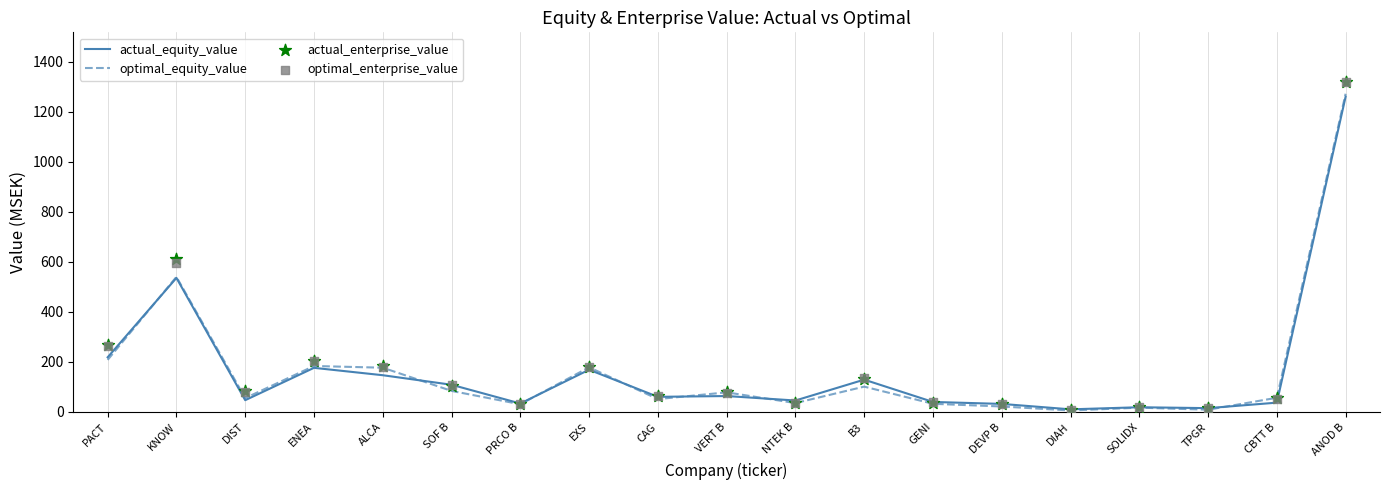

Which series reaches the maximum Y coordinate?

actual_enterprise_value